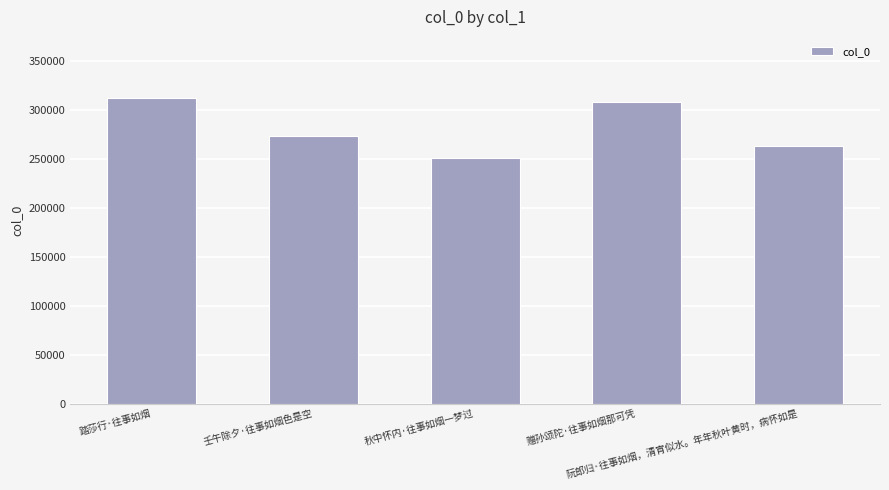

List the labels in order of value, smallest first.

秋中怀内·往事如烟一梦过, 阮郎归·往事如烟，清宵似水。年年秋叶黄时，病怀如是, 壬午除夕·往事如烟色是空, 赠孙颂陀·往事如烟那可凭, 踏莎行·往事如烟